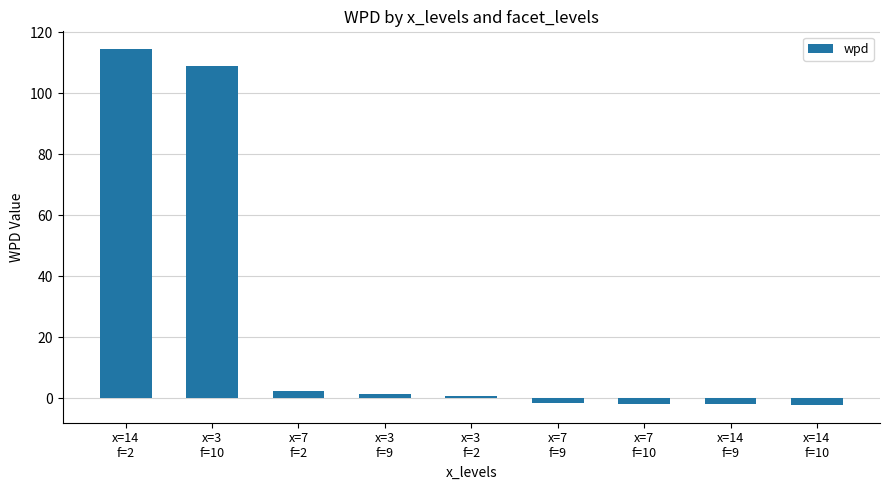

True or false: the data shows 1.3 at x=3
f=9.

True